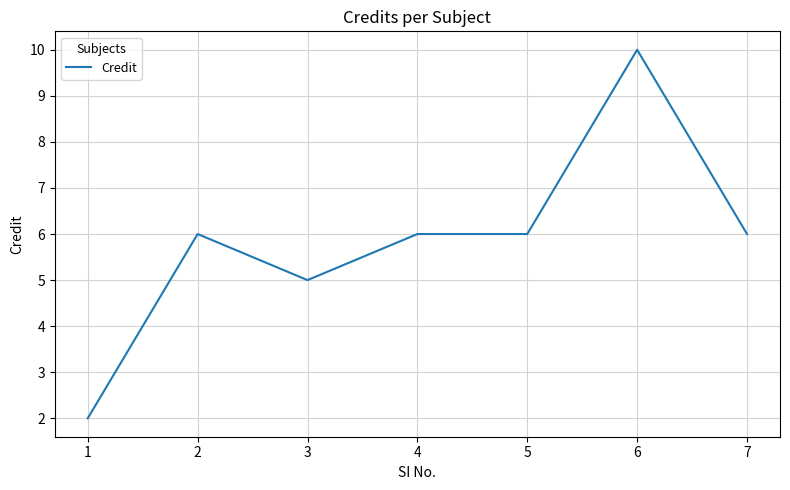

What is the average value?

6